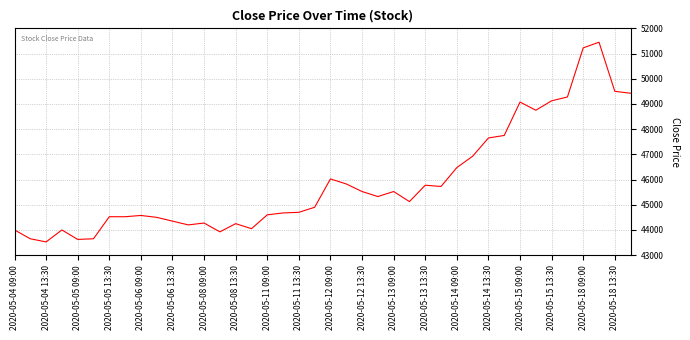

What is the minimum value shown in the chart?

43525